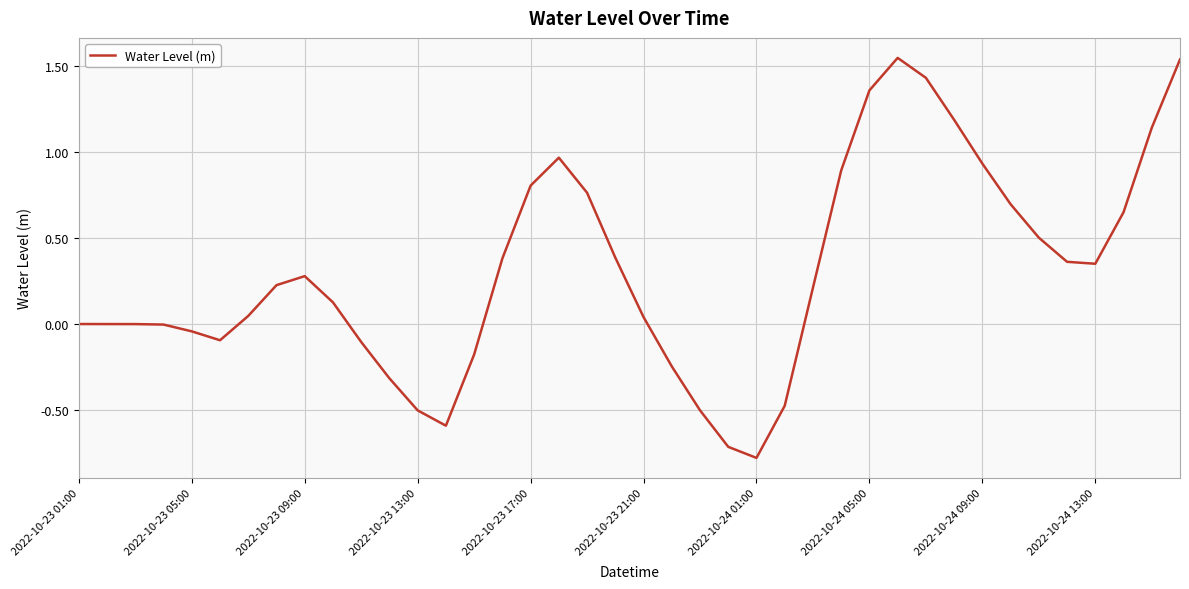

What is the minimum value shown in the chart?

-0.8